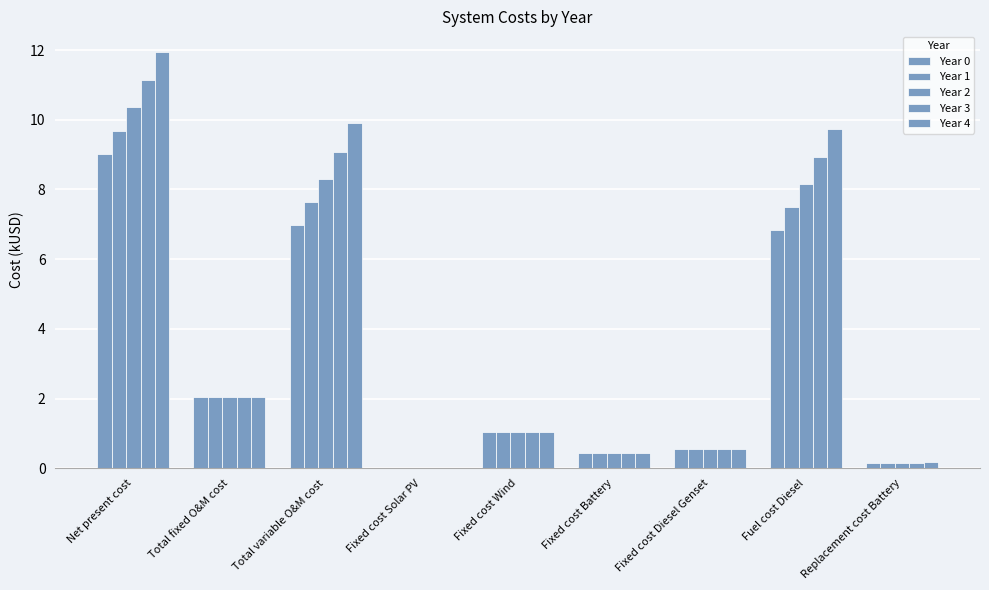

How many data points does each series have?

9